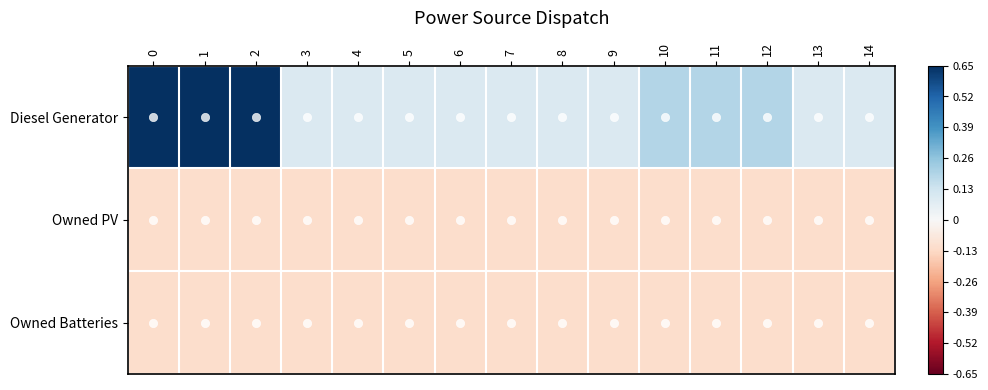

Which series has the widest spread of values?

Diesel Generator